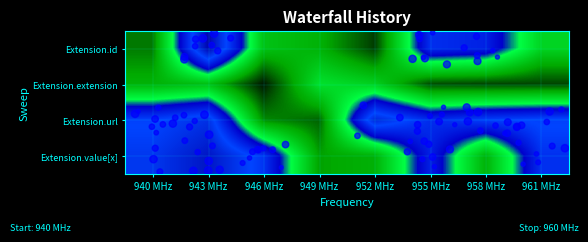

Reading left to right, extract all data points from this chart.

Extension.id: 940 MHz=0.2	943 MHz=1.6	946 MHz=0.4	949 MHz=0.4	952 MHz=0.1	955 MHz=1.1	958 MHz=1.0	961 MHz=0.5
Extension.extension: 940 MHz=0.4	943 MHz=0.4	946 MHz=0.0	949 MHz=0.6	952 MHz=0.5	955 MHz=0.1	958 MHz=0.1	961 MHz=0.1
Extension.url: 940 MHz=1.2	943 MHz=1.3	946 MHz=0.3	949 MHz=0.2	952 MHz=1.4	955 MHz=1.1	958 MHz=1.2	961 MHz=1.2
Extension.value[x]: 940 MHz=1.3	943 MHz=1.5	946 MHz=1.1	949 MHz=0.3	952 MHz=0.4	955 MHz=1.0	958 MHz=0.4	961 MHz=1.1